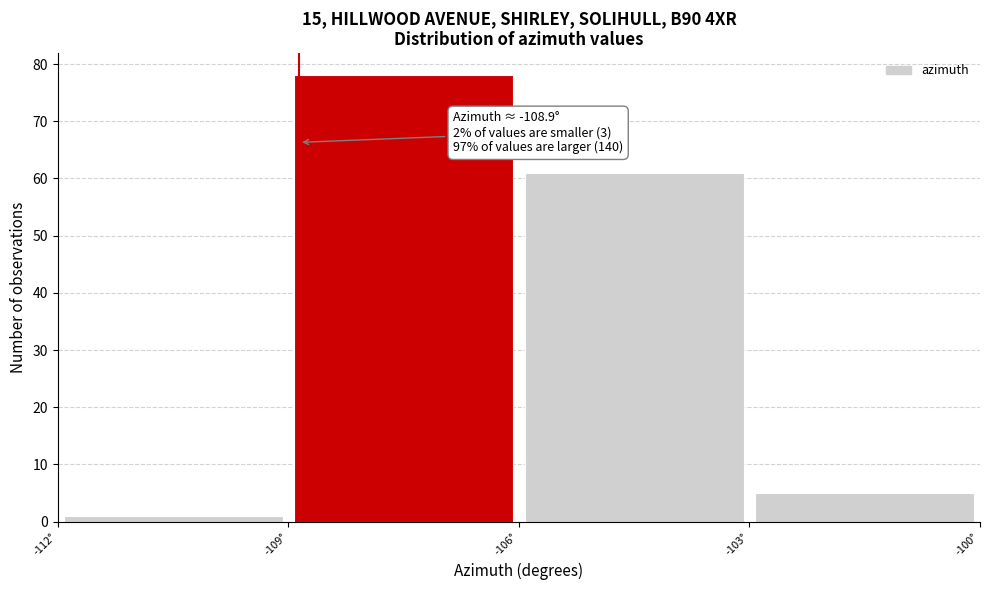

Which range on the x-axis has the tallest bar?

-109 to -106